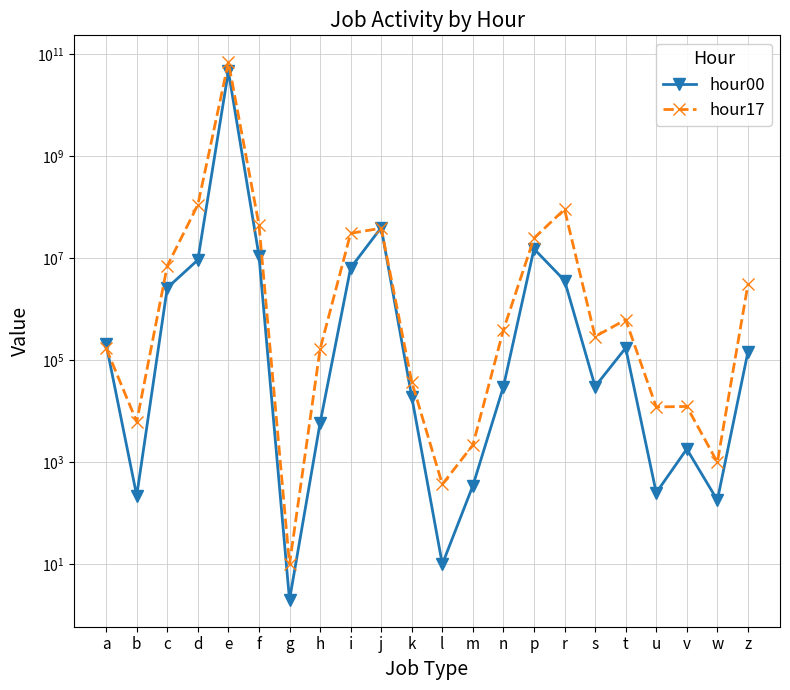

What is the sum of the hour00 values at c and u?

2627099